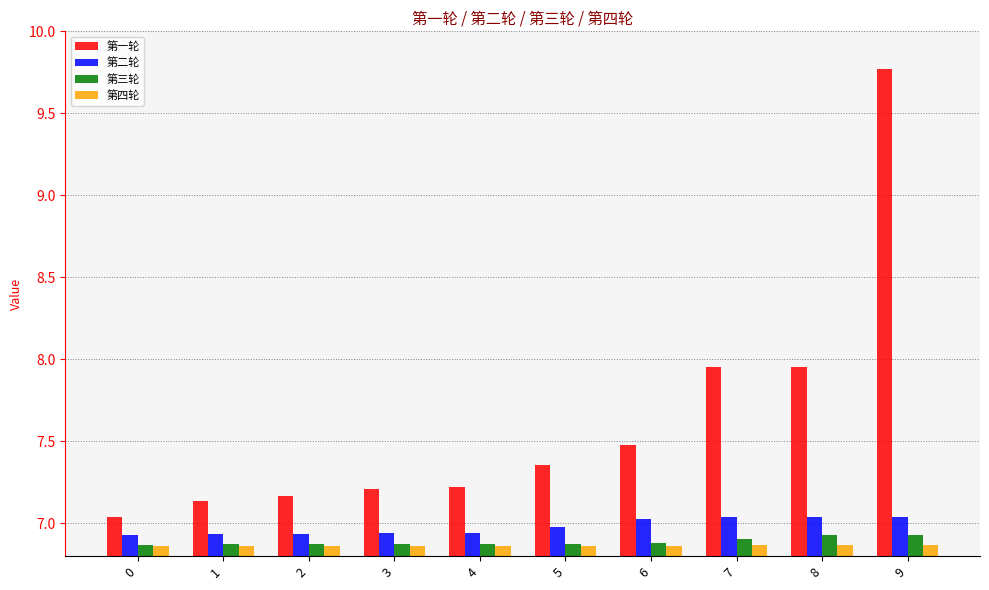

What is the total value across all series at 8?

28.8